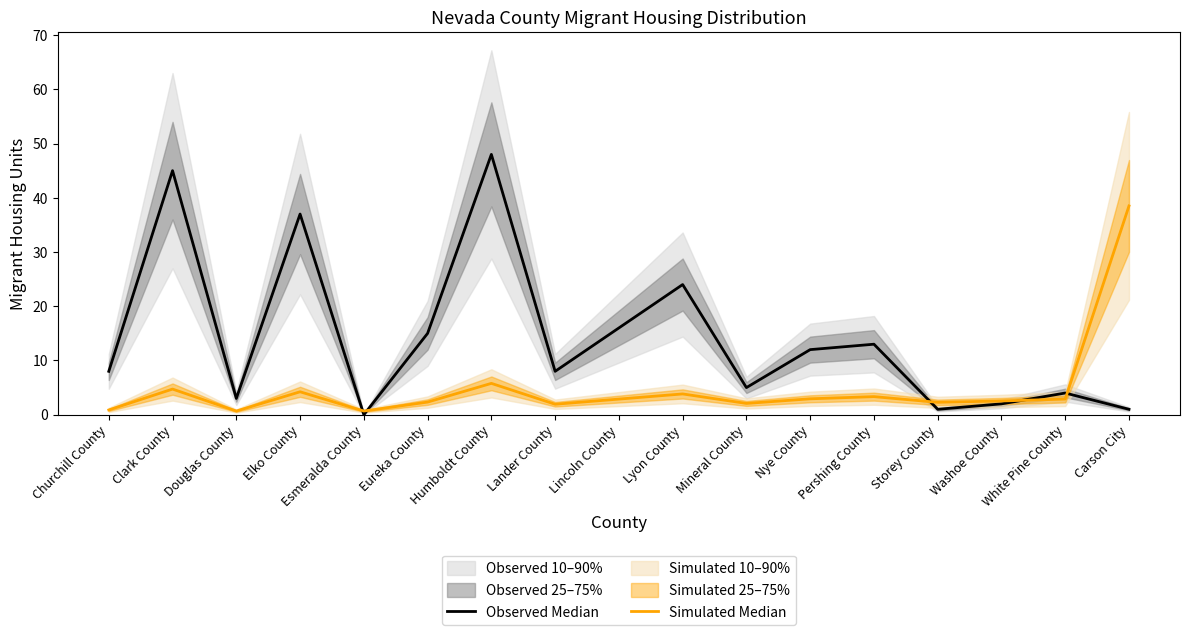

Is this an area chart (filled region under the line)?

No